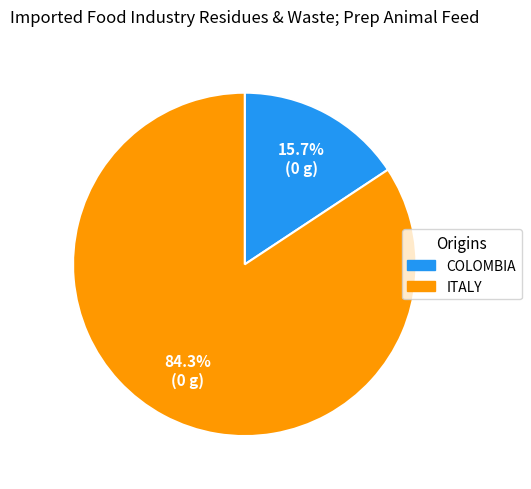

Is there a majority slice in this chart?

Yes